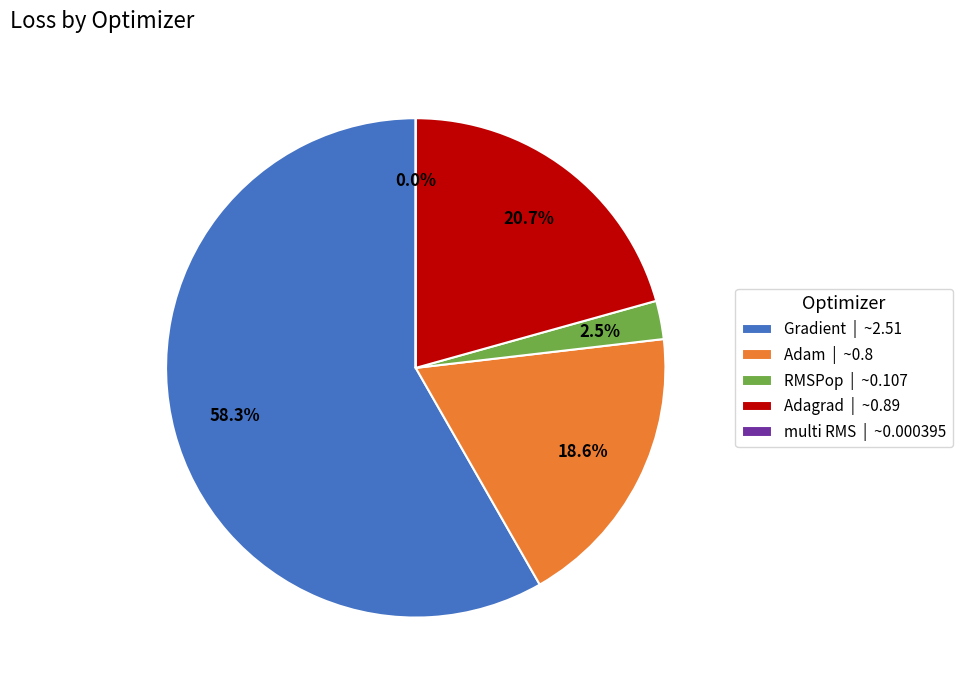

Is the sum of RMSPop | ~0.107 and Gradient | ~2.51 greater than half?

Yes